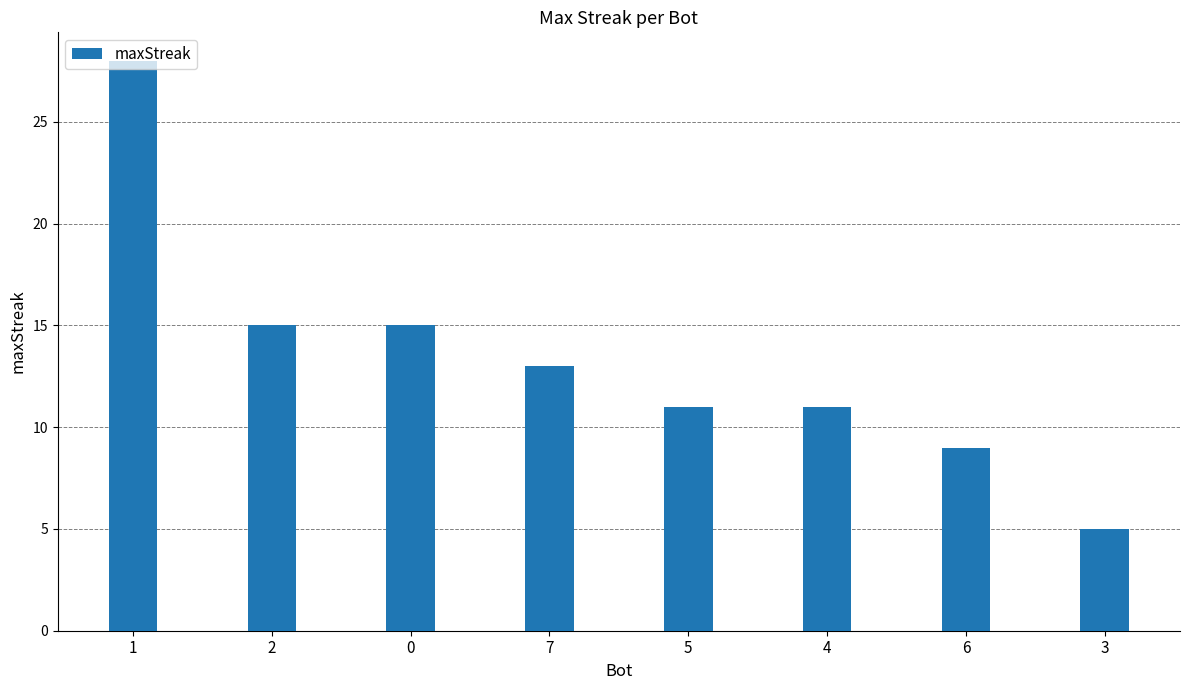

Does the chart contain stacked bars?

No